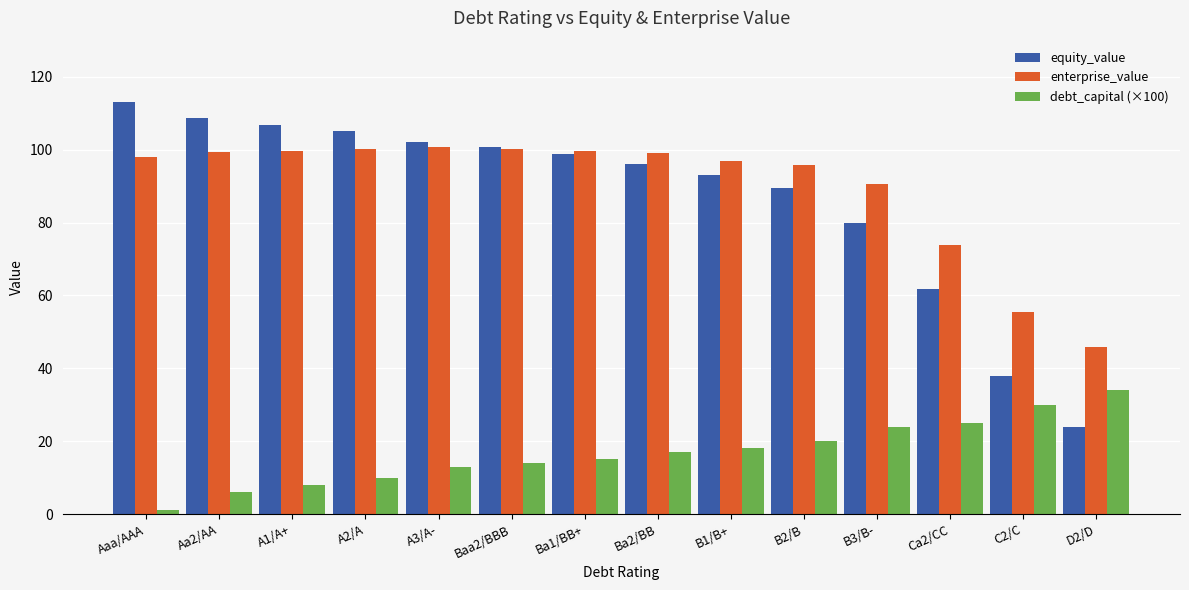

Which series has the largest range (max minus min)?

equity_value